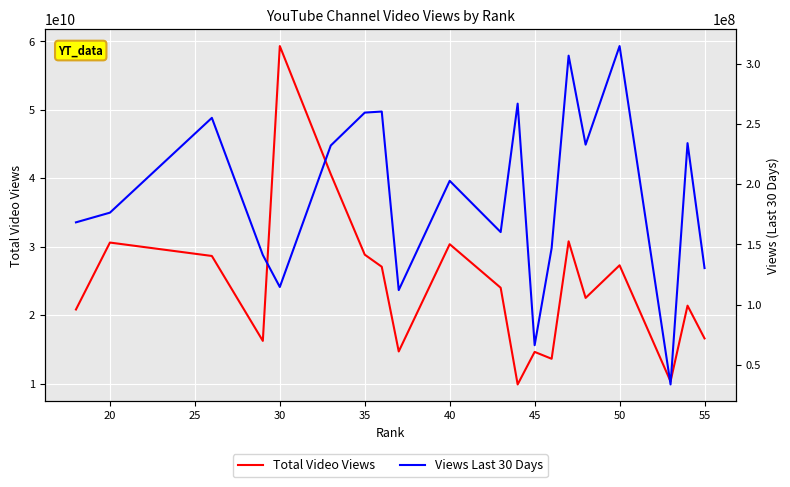

What is the difference between the second highest and minimum values in the Total Video Views series?

30724654969